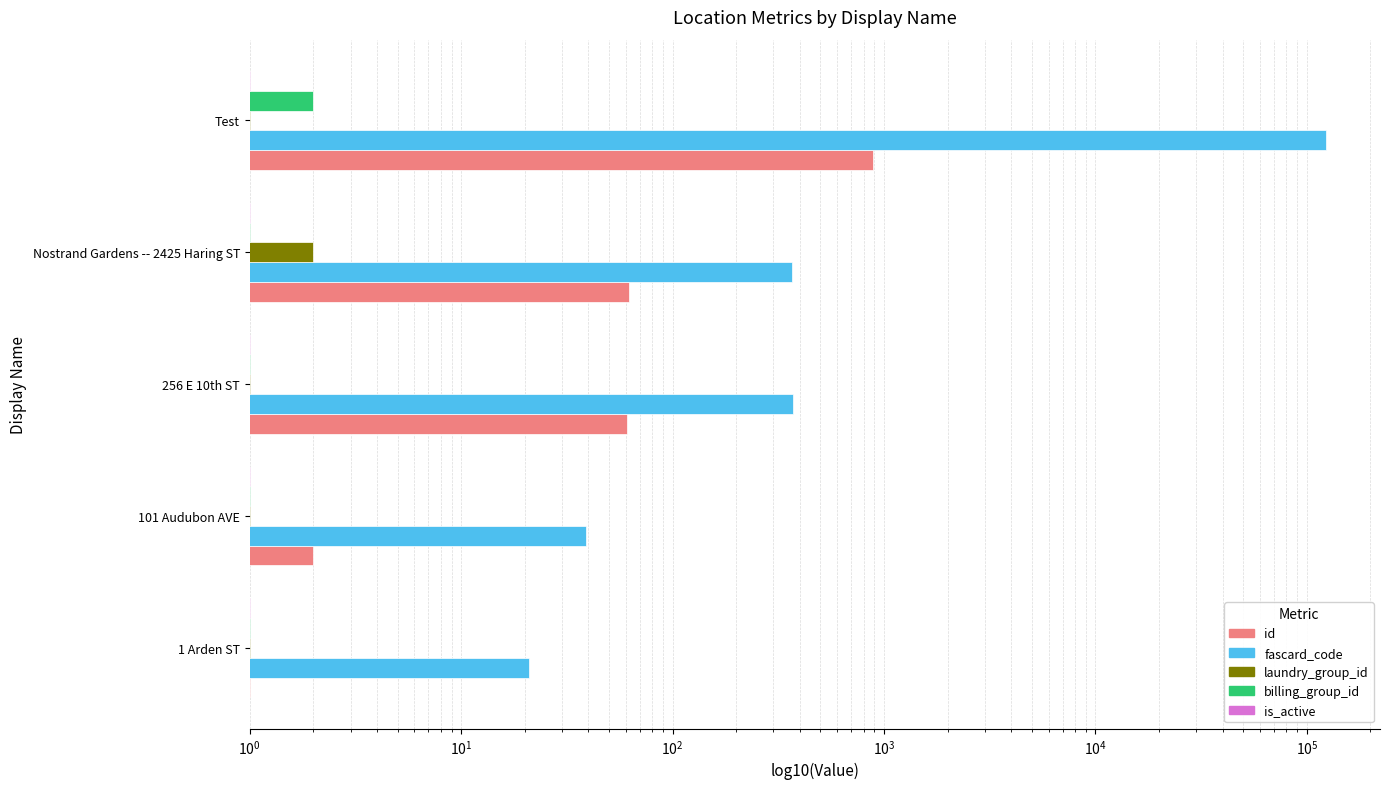

What is the maximum value shown in the chart?

123456.0